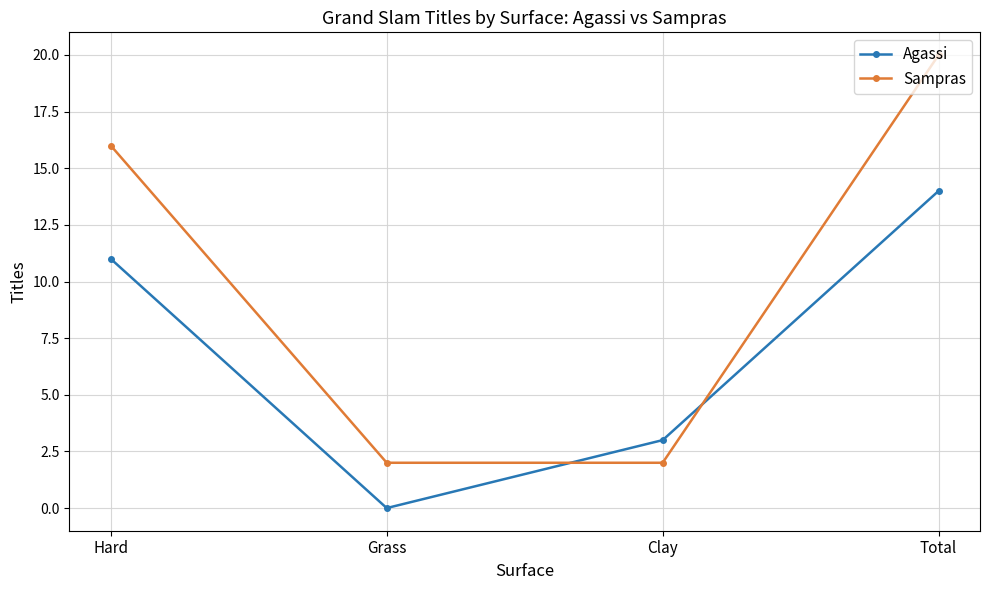

What is the sum of all Agassi values?

28